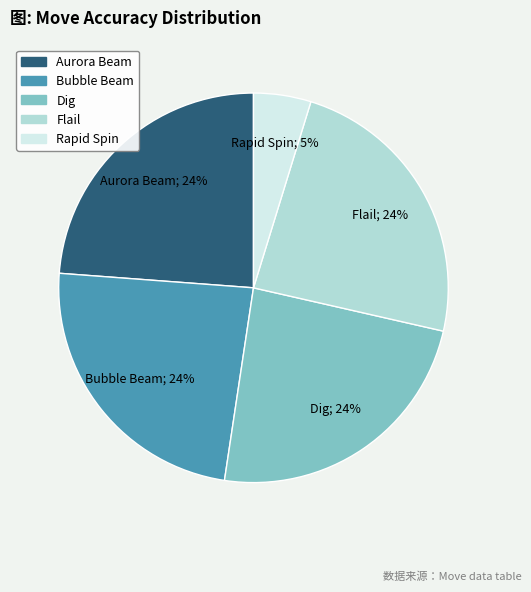

Is Dig the majority of the pie?

No